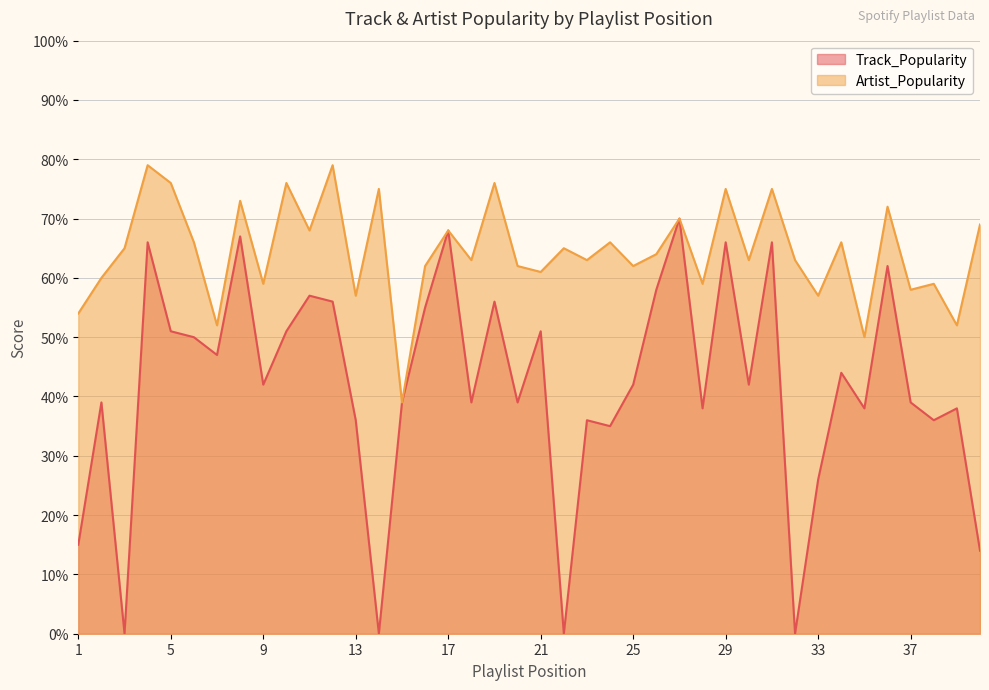

What is the value of the Artist_Popularity point at the 26th from the left?

64